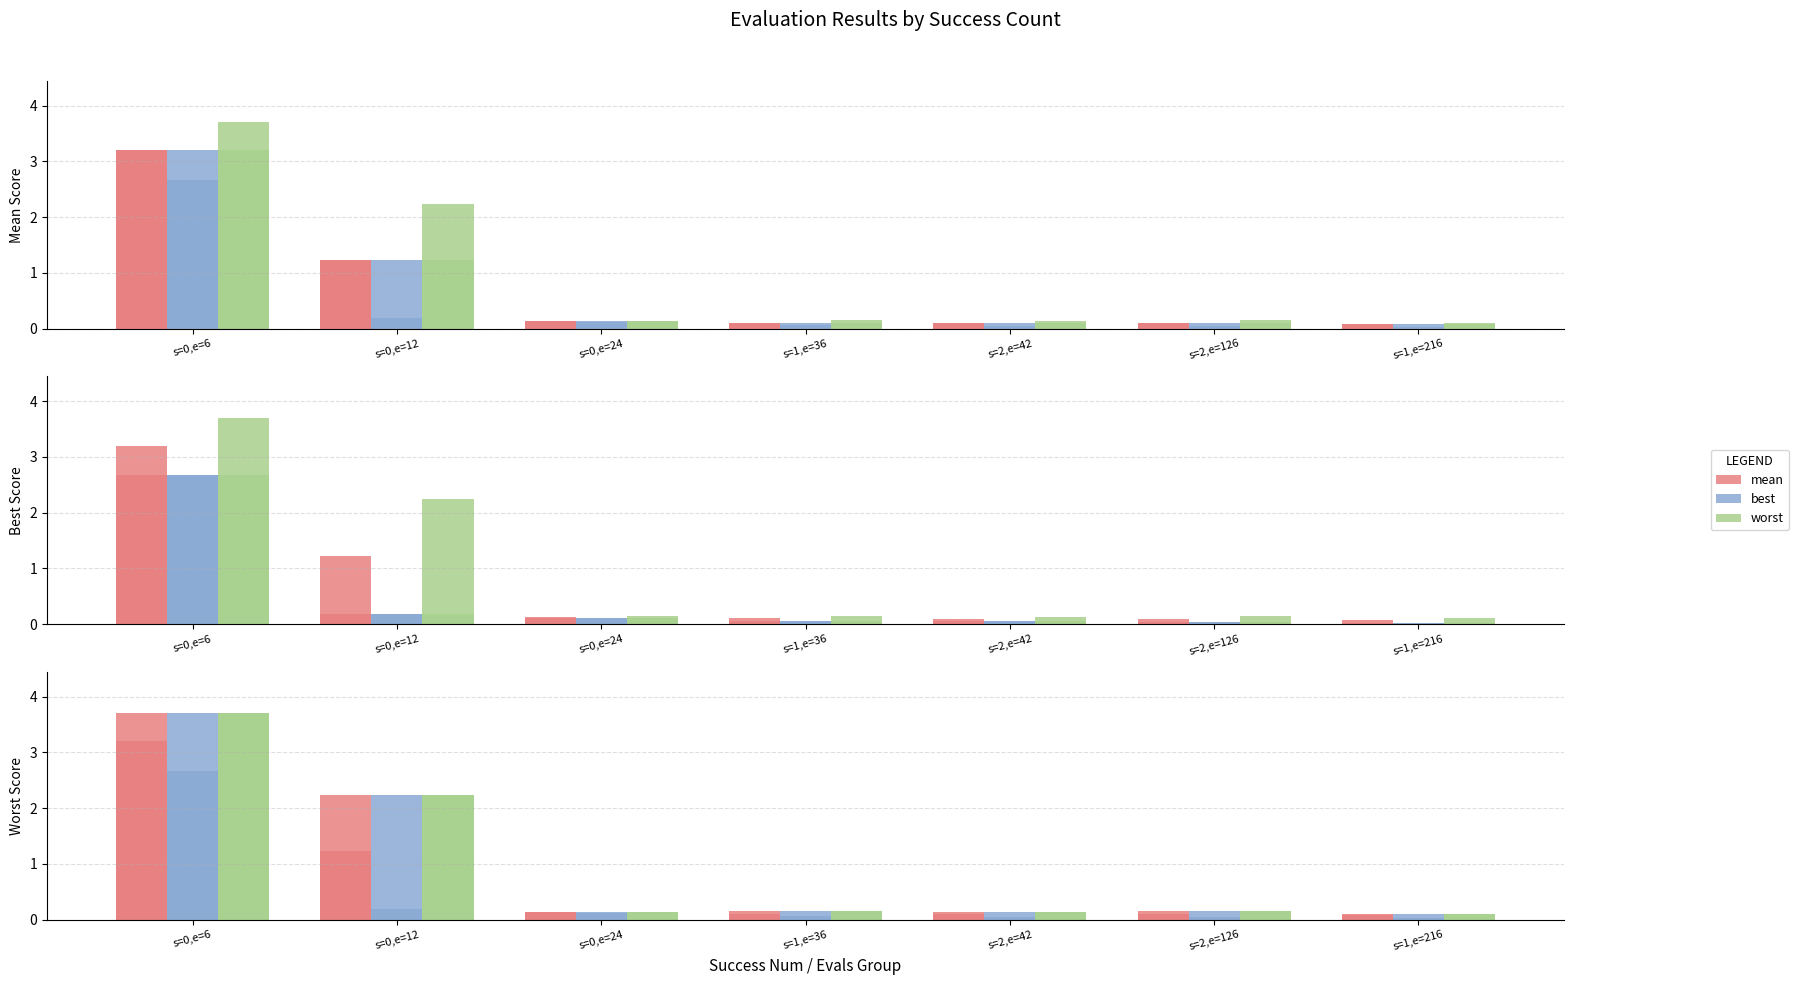

Between s=0,e=6 and s=0,e=24, which series saw the biggest shift?

worst